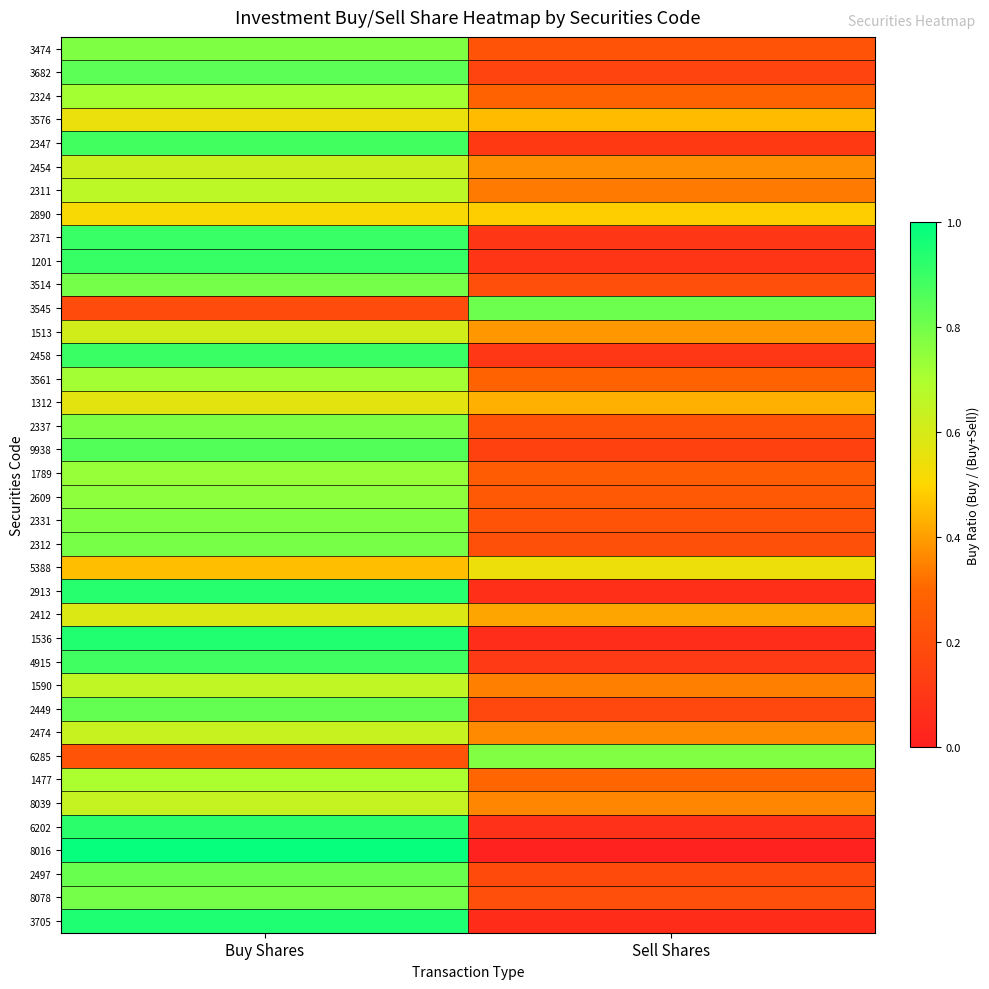

At which category is the sum across all series the highest?

Buy Shares